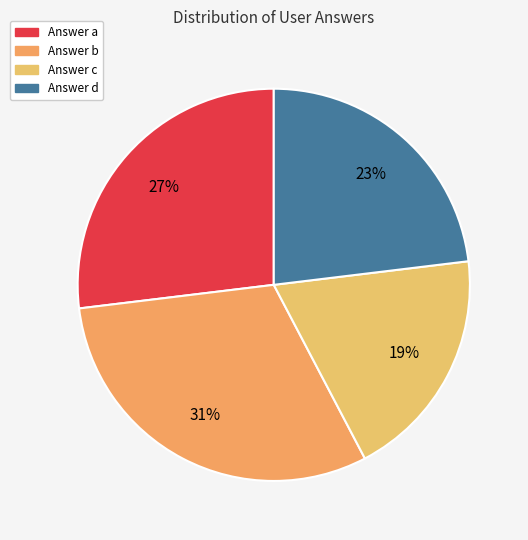

How many segments does this pie chart have?

4